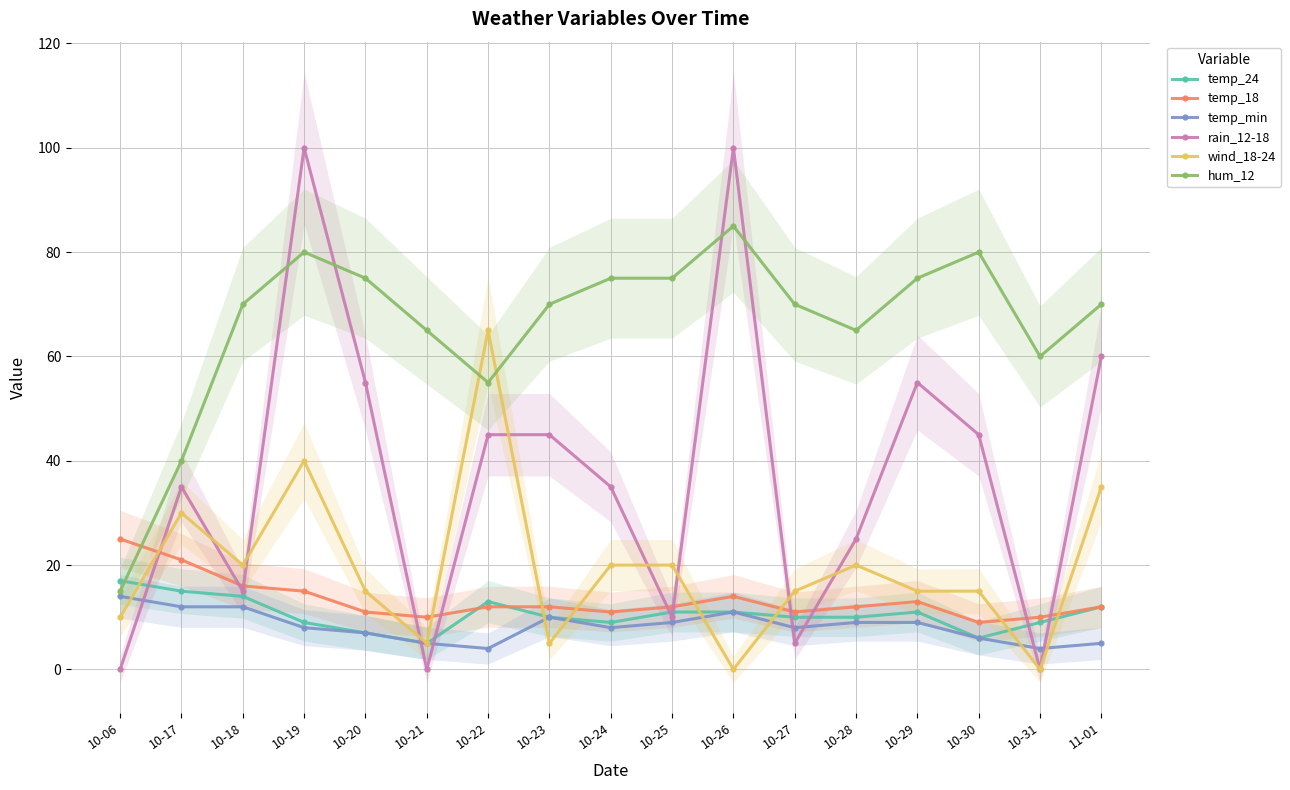

What is the average value of the temp_18 series?

13